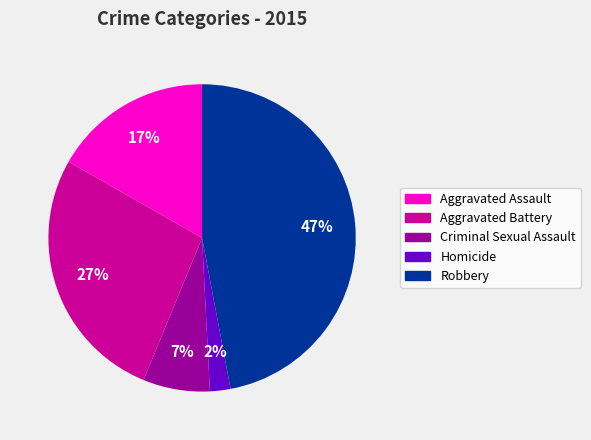

Combined, do Criminal Sexual Assault and Homicide account for over 50%?

No